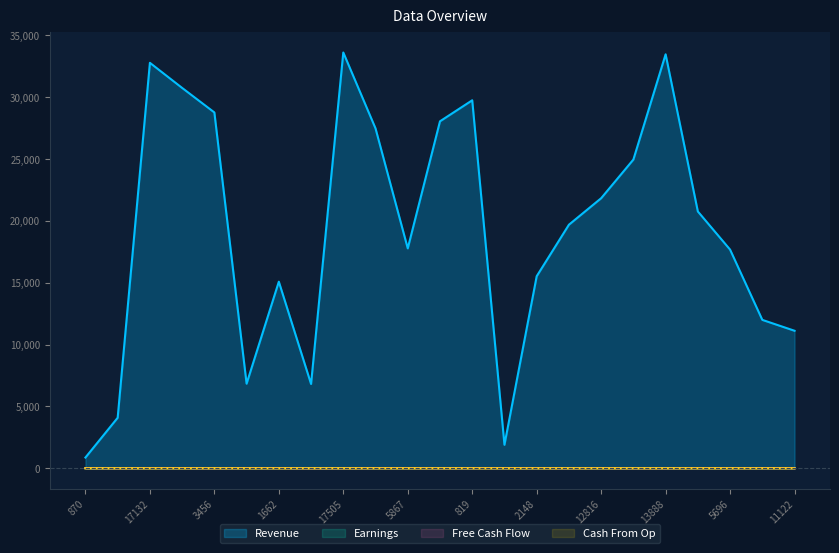

Does the chart have visible grid lines?

No